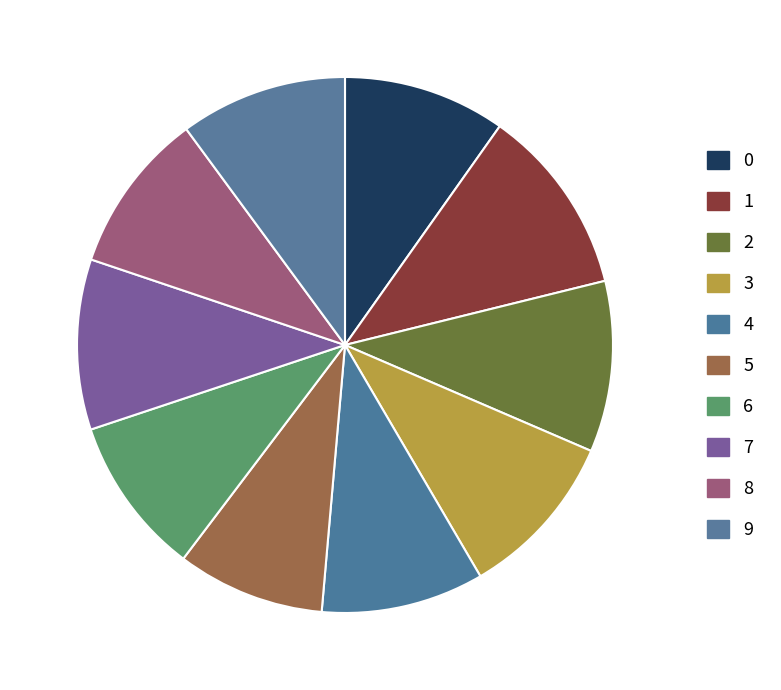

To the nearest percent, what portion does 9 represent?

10%